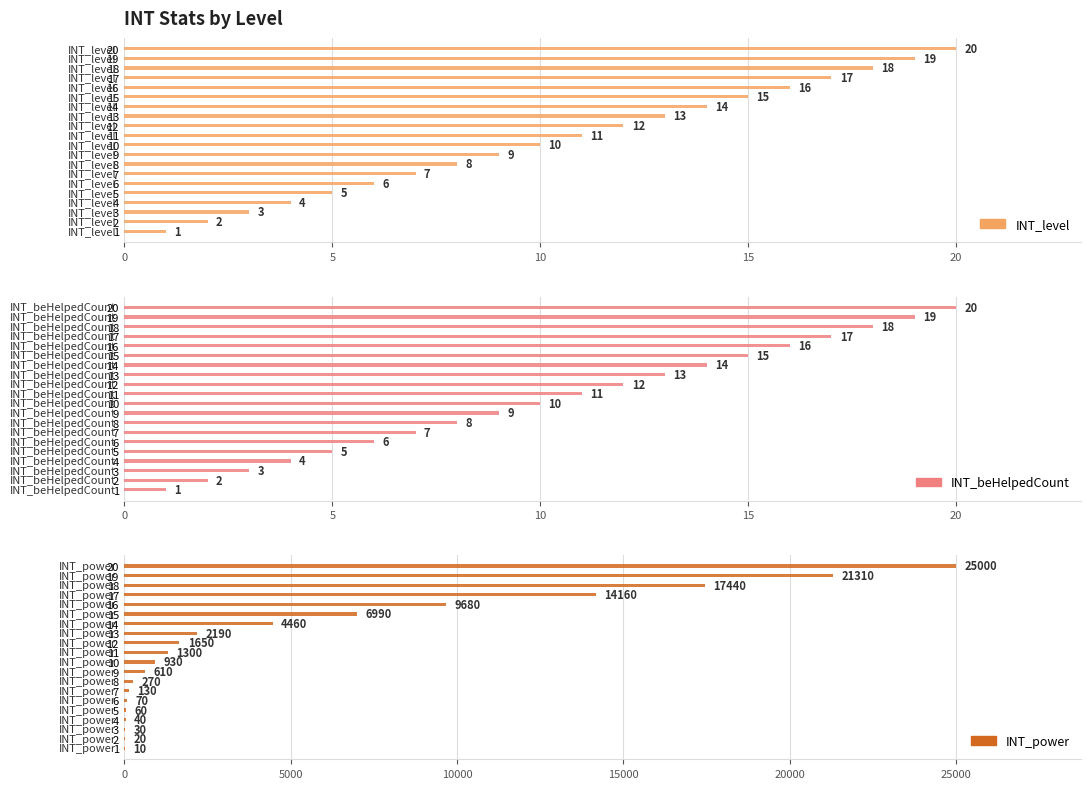

How many data points in INT_level are less than 11?

10